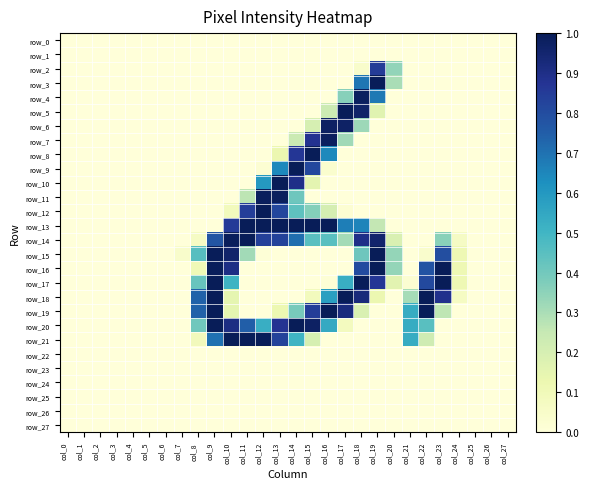

What is the average value of the row_4 series?

0.1